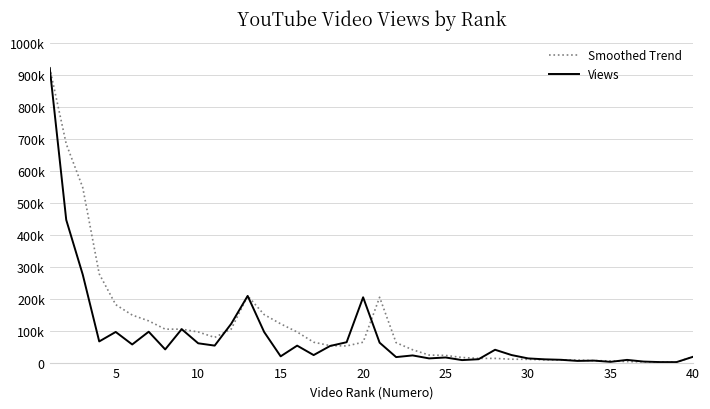

What is the value of the Views point at the 37th from the left?

3175